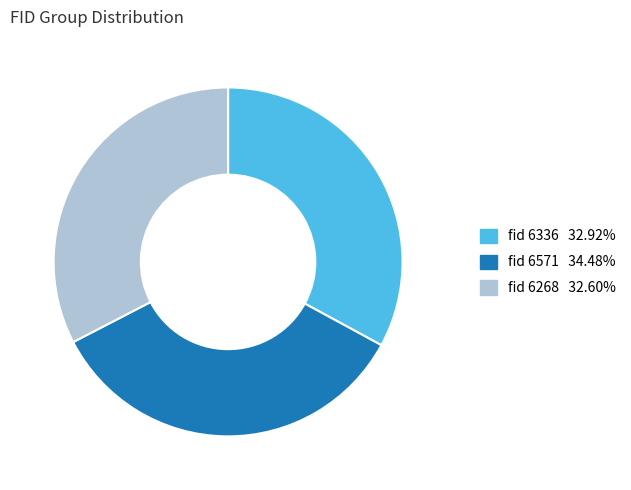

How many segments does this pie chart have?

3